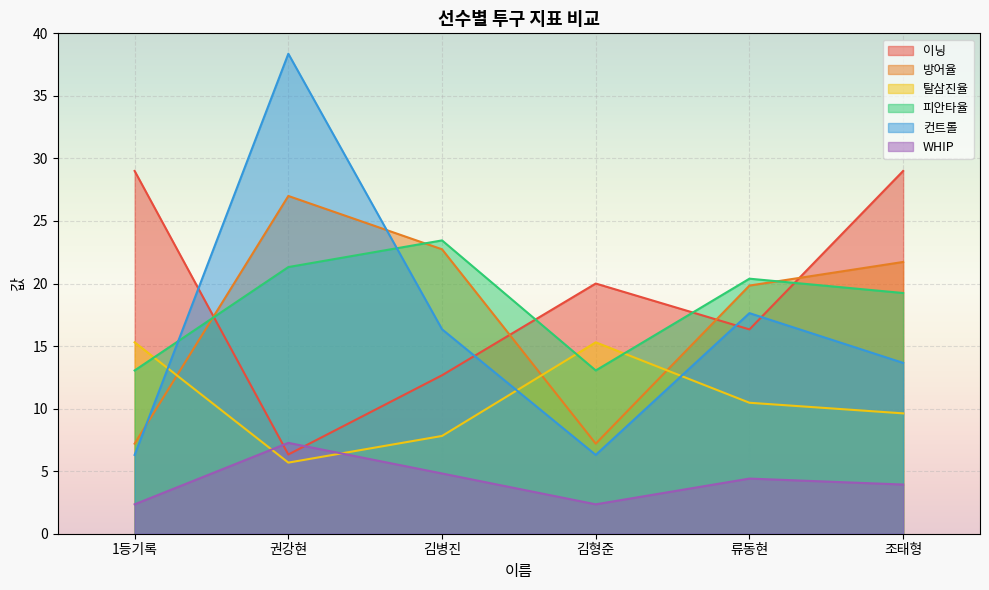

What is the difference between the highest and lowest values at 김형준?

17.6